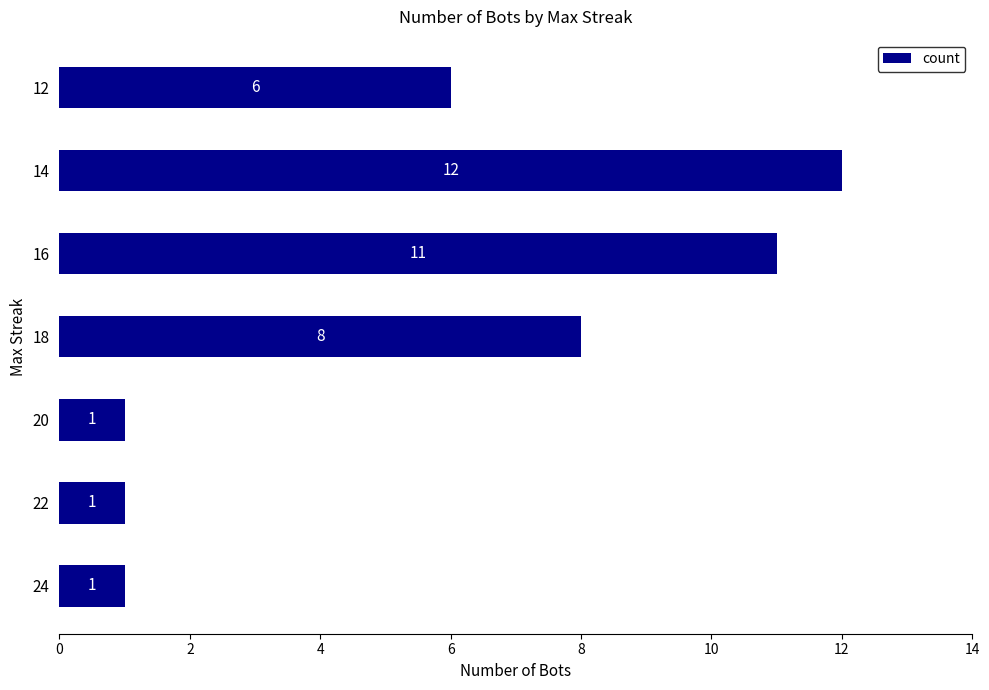

Reading top to bottom, list all the values displayed in this chart.

6	12	11	8	1	1	1